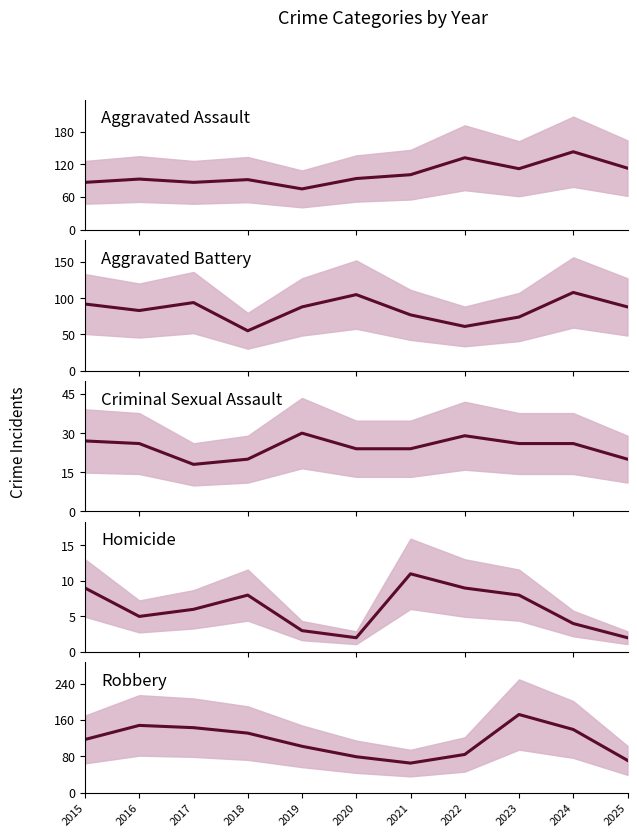

What value does the Robbery series have at 2020?

79